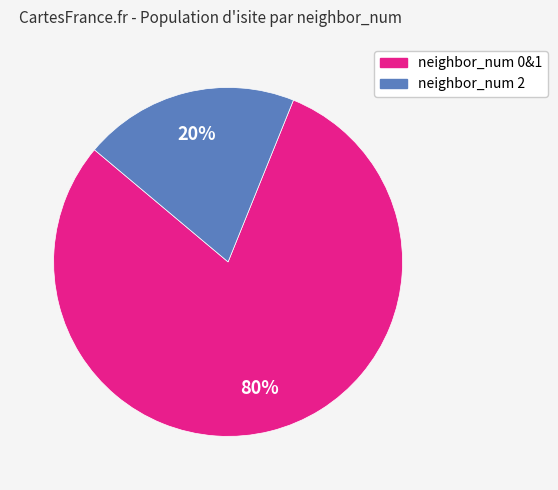

Is there a majority slice in this chart?

Yes